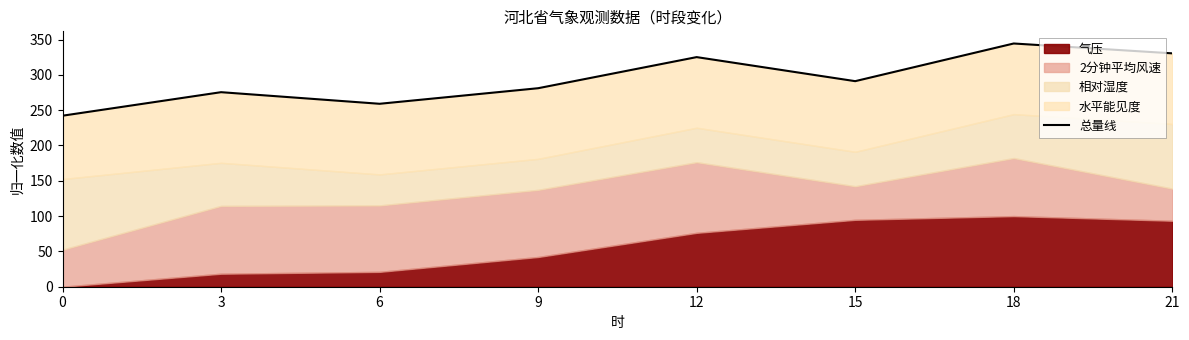

The chart shows a value of 418.5 at 9. True or false?

False